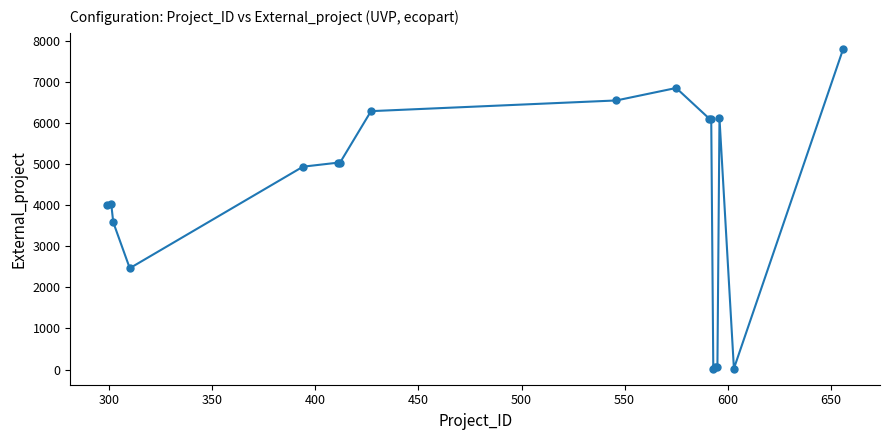

What is the average value?

4170